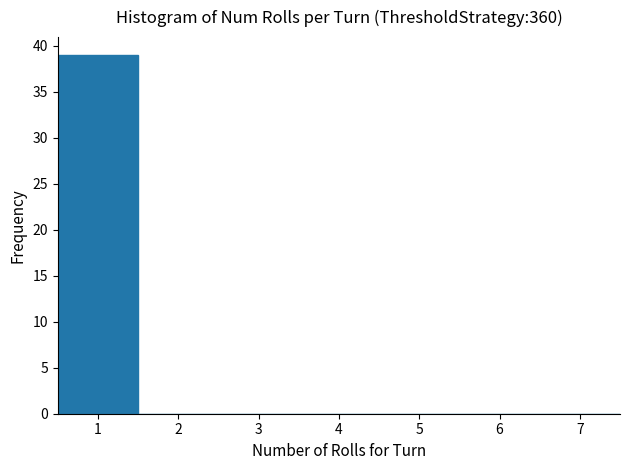

What is the height of the bar covering 0.5 to 1.5 on the x-axis? The values are not printed on the chart, so give them approximately, as read against the axis.

39